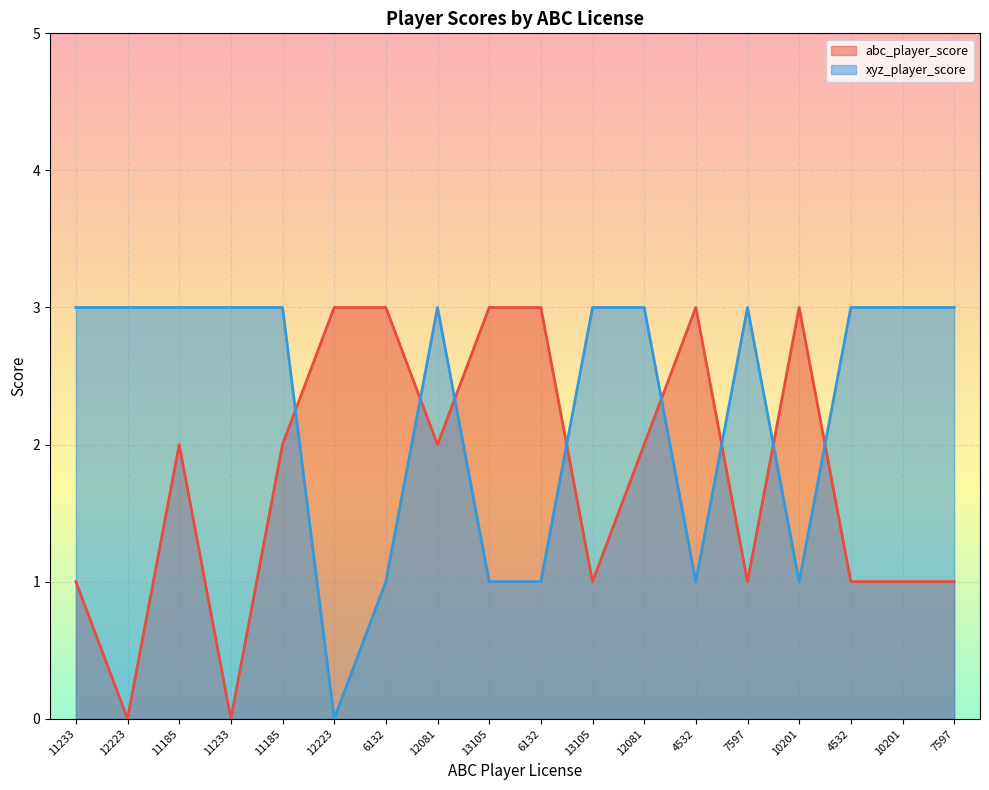

After their last crossing, which series has the higher values: xyz_player_score or abc_player_score?

xyz_player_score